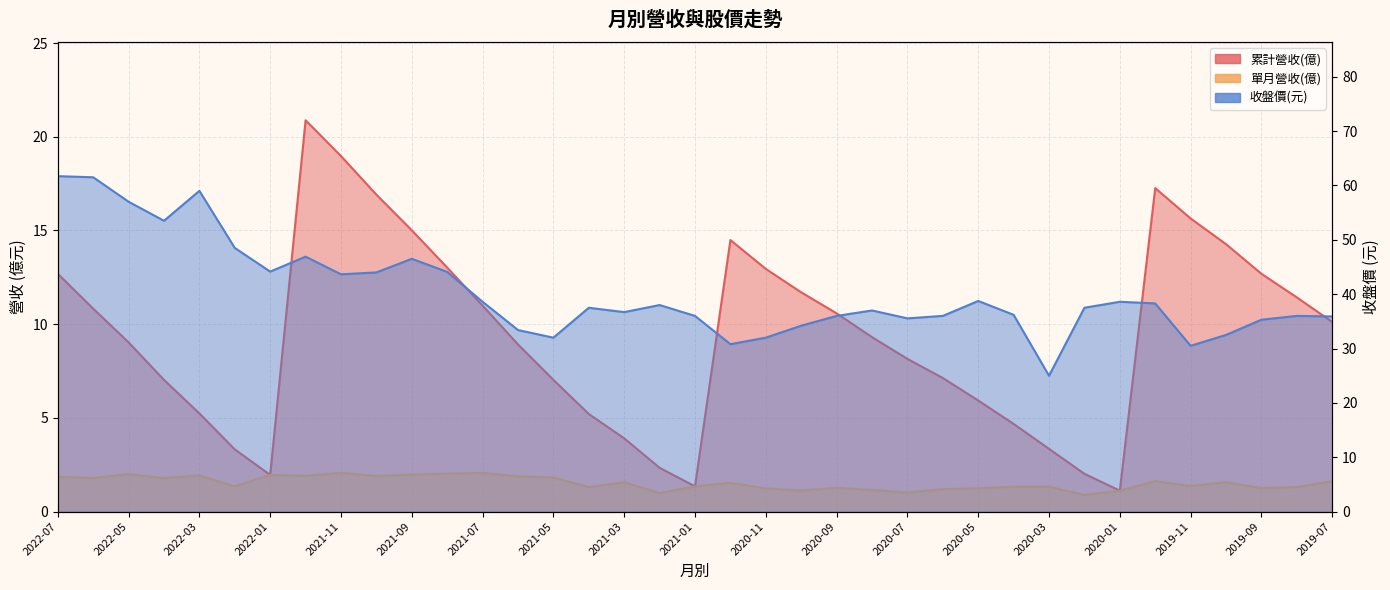

Reading left to right, list all the values displayed in this chart.

累計營收(億): 2022-07=12.7	2022-06=10.8	2022-05=9.0	2022-04=7.0	2022-03=5.2	2022-02=3.3	2022-01=2.0	2021-12=20.9	2021-11=19.0	2021-10=16.9	2021-09=15.0	2021-08=13.0	2021-07=11.0	2021-06=8.9	2021-05=7.0	2021-04=5.2	2021-03=3.9	2021-02=2.3	2021-01=1.4	2020-12=14.5	2020-11=12.9	2020-10=11.7	2020-09=10.6	2020-08=9.3	2020-07=8.2	2020-06=7.1	2020-05=5.9	2020-04=4.7	2020-03=3.4	2020-02=2.0	2020-01=1.1	2019-12=17.3	2019-11=15.6	2019-10=14.3	2019-09=12.7	2019-08=11.4	2019-07=10.1
單月營收(億): 2022-07=1.9	2022-06=1.8	2022-05=2.0	2022-04=1.8	2022-03=1.9	2022-02=1.4	2022-01=2.0	2021-12=1.9	2021-11=2.1	2021-10=1.9	2021-09=2.0	2021-08=2.0	2021-07=2.1	2021-06=1.9	2021-05=1.8	2021-04=1.3	2021-03=1.6	2021-02=1.0	2021-01=1.4	2020-12=1.5	2020-11=1.2	2020-10=1.1	2020-09=1.3	2020-08=1.2	2020-07=1.0	2020-06=1.2	2020-05=1.2	2020-04=1.3	2020-03=1.3	2020-02=0.9	2020-01=1.1	2019-12=1.6	2019-11=1.4	2019-10=1.6	2019-09=1.3	2019-08=1.3	2019-07=1.6
收盤價(元): 2022-07=61.7	2022-06=61.5	2022-05=57.0	2022-04=53.5	2022-03=59.0	2022-02=48.5	2022-01=44.1	2021-12=46.9	2021-11=43.6	2021-10=44.0	2021-09=46.5	2021-08=44.1	2021-07=38.6	2021-06=33.4	2021-05=32.0	2021-04=37.5	2021-03=36.7	2021-02=38.0	2021-01=36.0	2020-12=30.8	2020-11=32.0	2020-10=34.2	2020-09=36.0	2020-08=37.0	2020-07=35.5	2020-06=36.0	2020-05=38.8	2020-04=36.2	2020-03=25.0	2020-02=37.5	2020-01=38.6	2019-12=38.3	2019-11=30.5	2019-10=32.5	2019-09=35.3	2019-08=36.0	2019-07=35.9